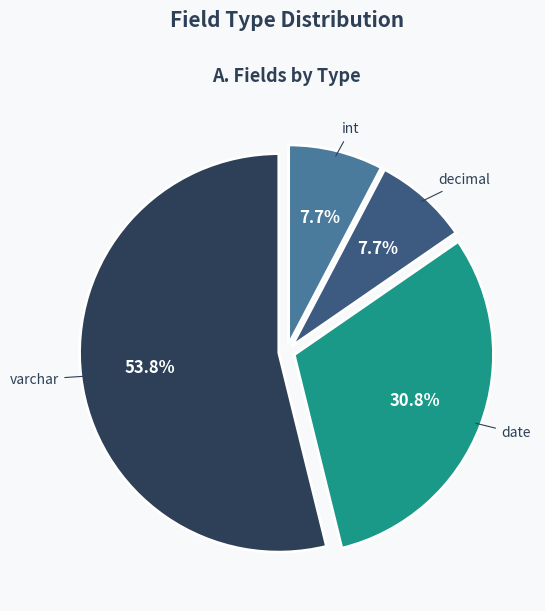

The date slice represents 38% of the pie. True or false?

False